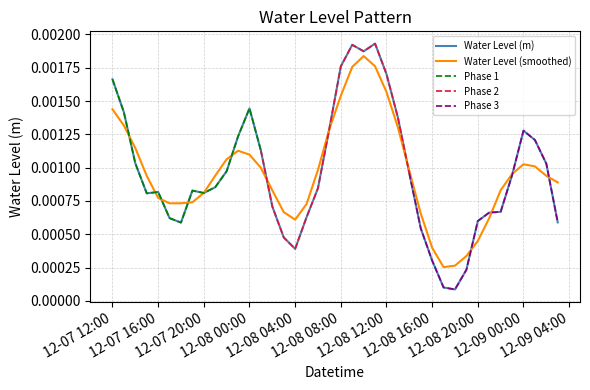

Which label corresponds to the smallest value in the chart?

2024-12-08 18:00:00